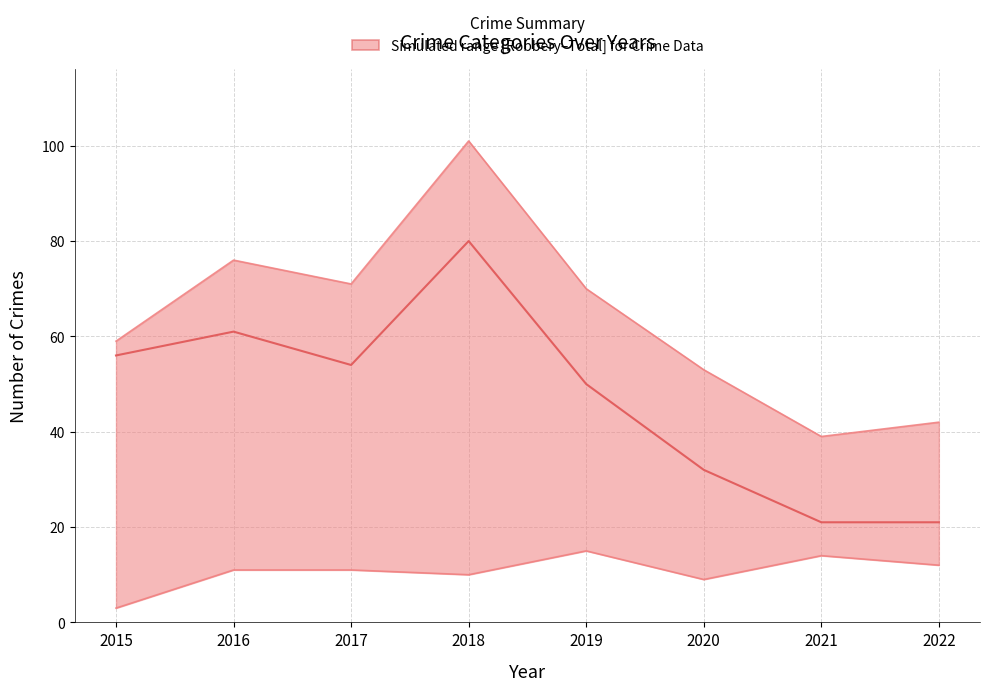

What is the value of the Robbery point at the 6th from the left?

9